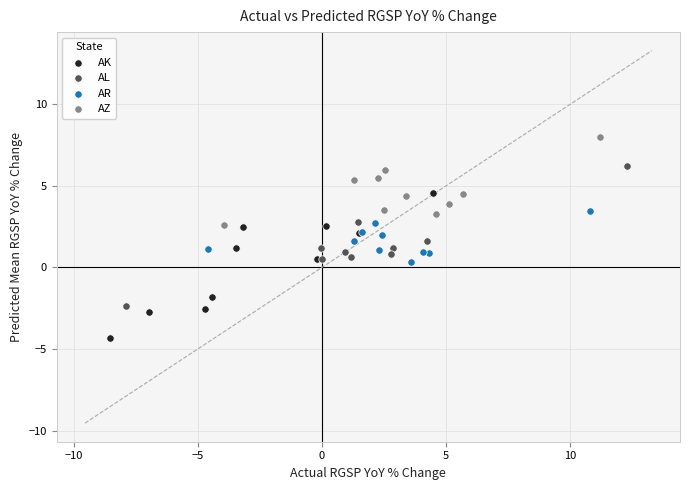

Which series reaches the maximum Y coordinate?

AZ